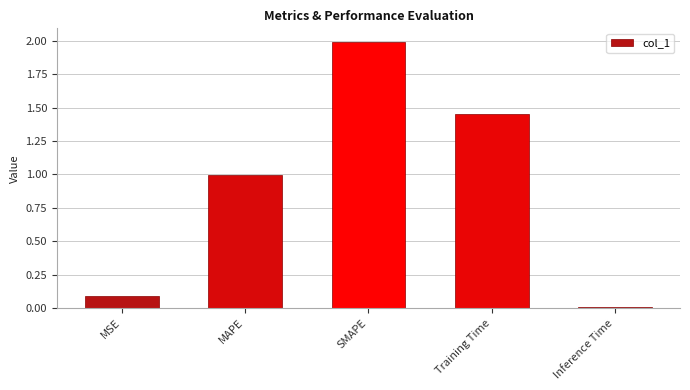

Rank the categories by value from lowest to highest.

Inference Time, MSE, MAPE, Training Time, SMAPE